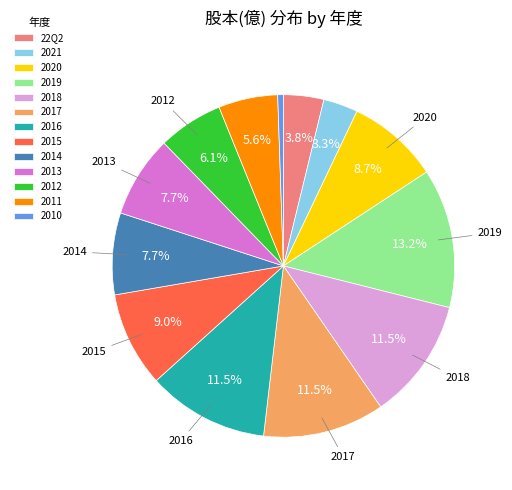

Combined, do 22Q2 and 2020 account for over 50%?

No